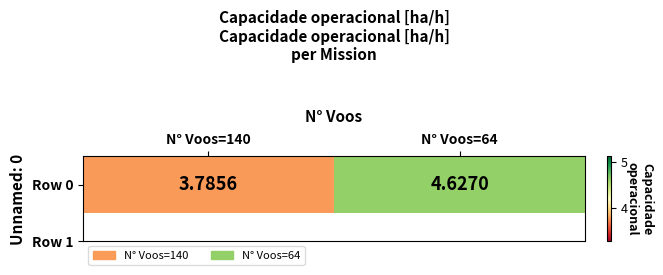

At which label does the data first exceed 4?

N° Voos=64